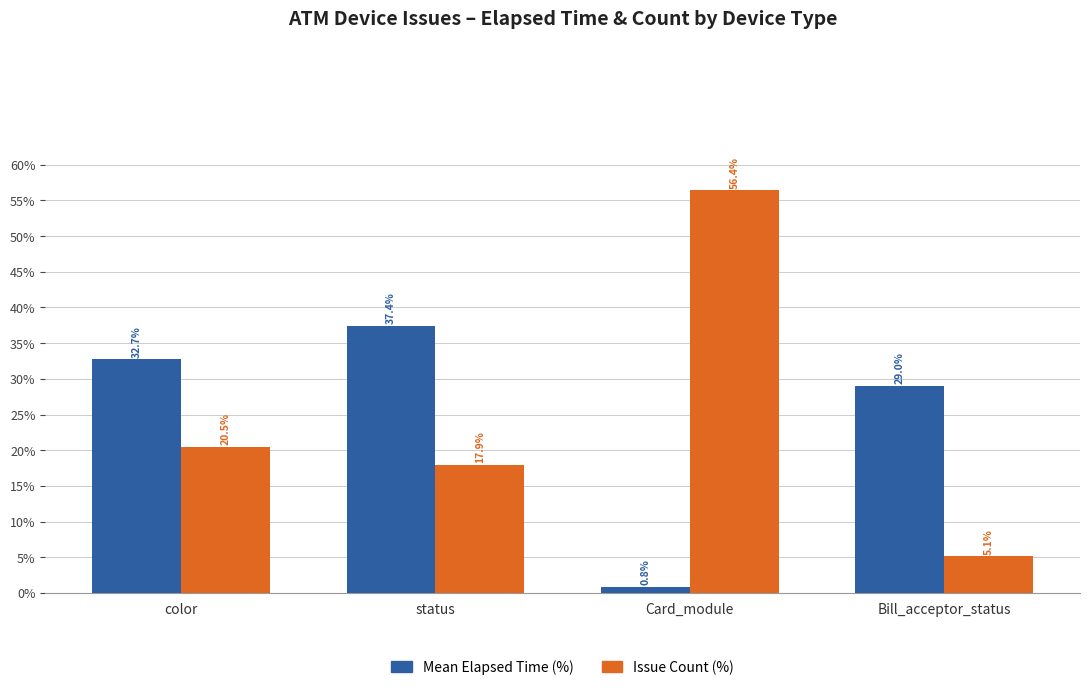

What is the difference between the maximum and minimum values in the Mean Elapsed Time (%) series?

36.6